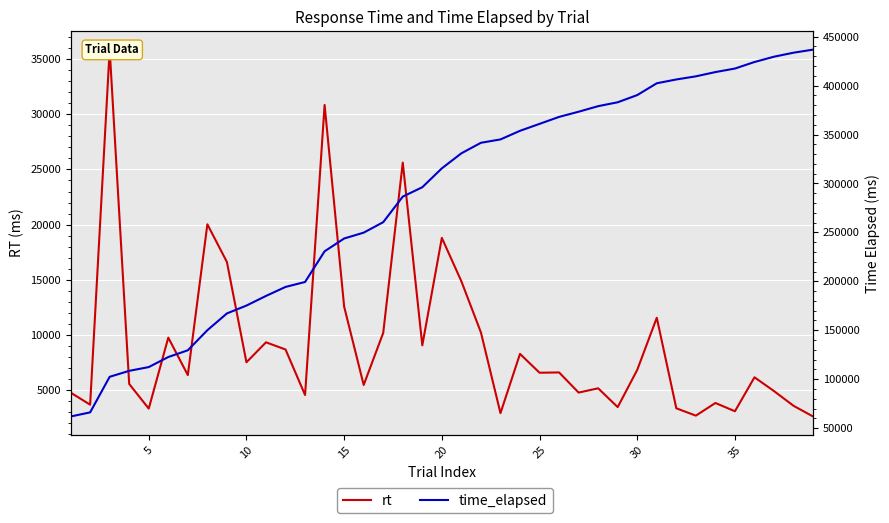

Reading left to right, transcribe all the data shown in this chart.

rt: 4788	3695	35851	5570	3341	9767	6376	20031	16618	7535	9343	8693	4570	30839	12576	5480	10197	25618	9069	18801	14867	10237	2927	8294	6587	6615	4792	5178	3474	6849	11567	3367	2702	3848	3099	6175	4925	3592	2624
time_elapsed: 61842	66049	102417	108504	112350	122625	129504	150038	167160	175200	185048	194246	199318	230664	243744	249728	260429	286550	296127	315430	330801	341552	344992	353791	360882	368000	373295	378975	382950	390302	402376	406251	409457	413808	417417	424097	429525	433623	436757